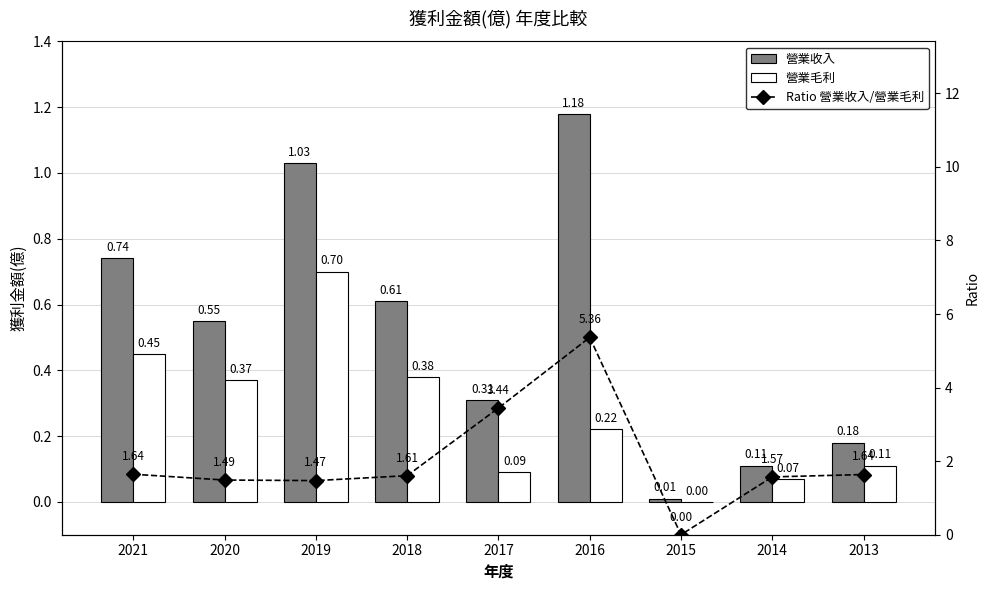

List the labels in order of Ratio 營業收入/營業毛利 value, largest first.

2016, 2017, 2021, 2013, 2018, 2014, 2020, 2019, 2015